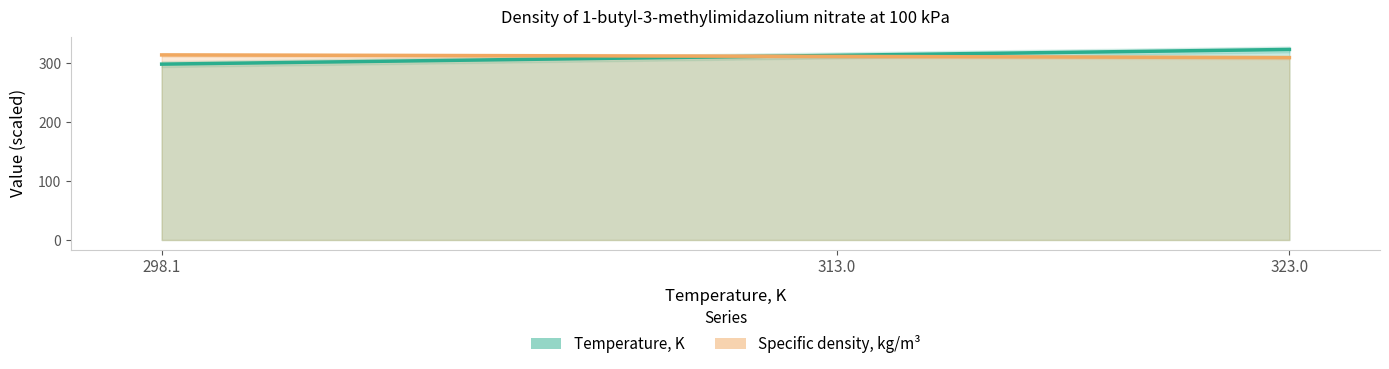

Read the Temperature, K value at 298.1.

298.1